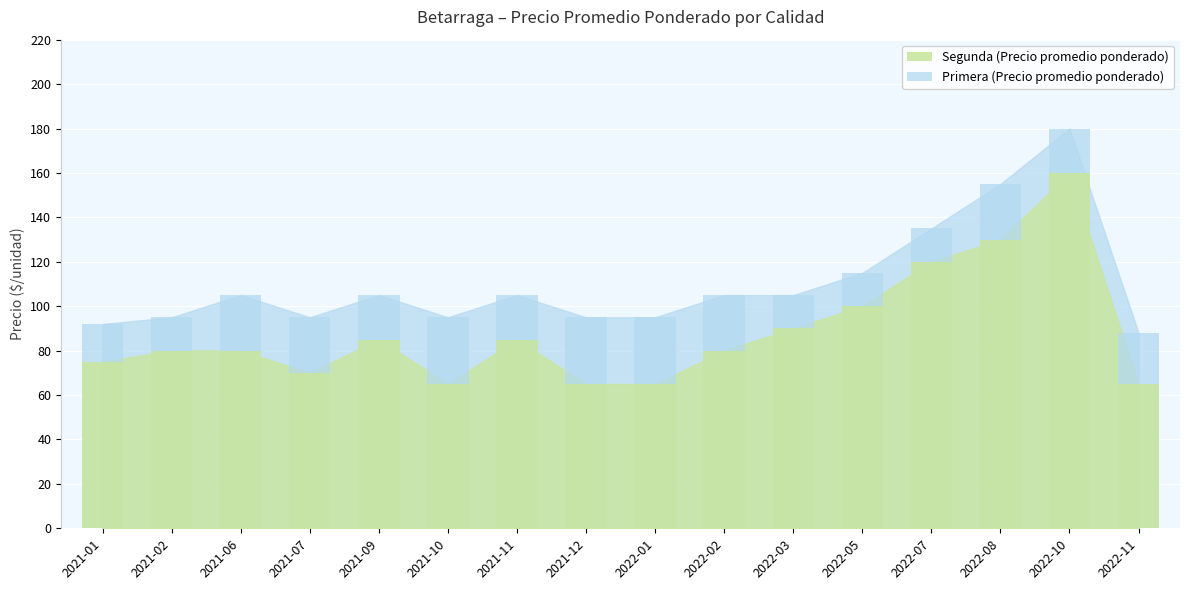

What is the sum of the Segunda (Precio promedio ponderado) values at 2022-07 and 2022-08?

250